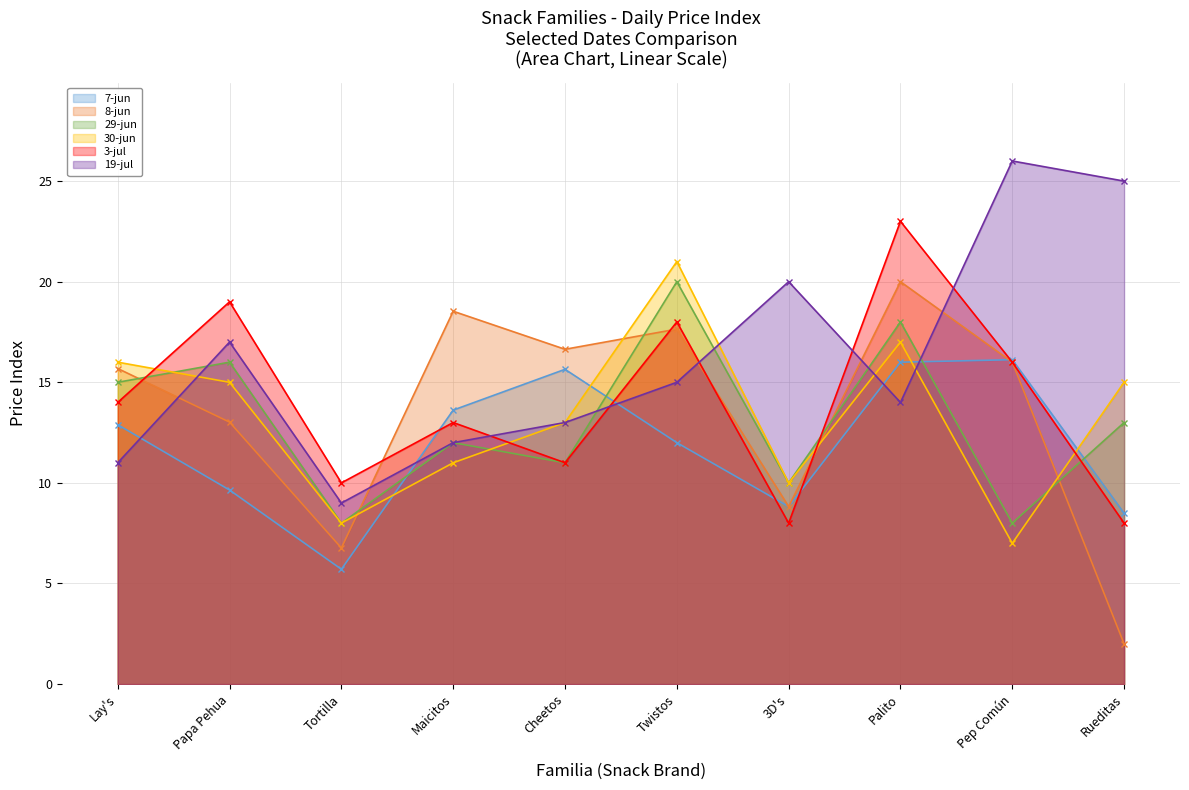

How many values in the 7-jun series exceed 12?

5